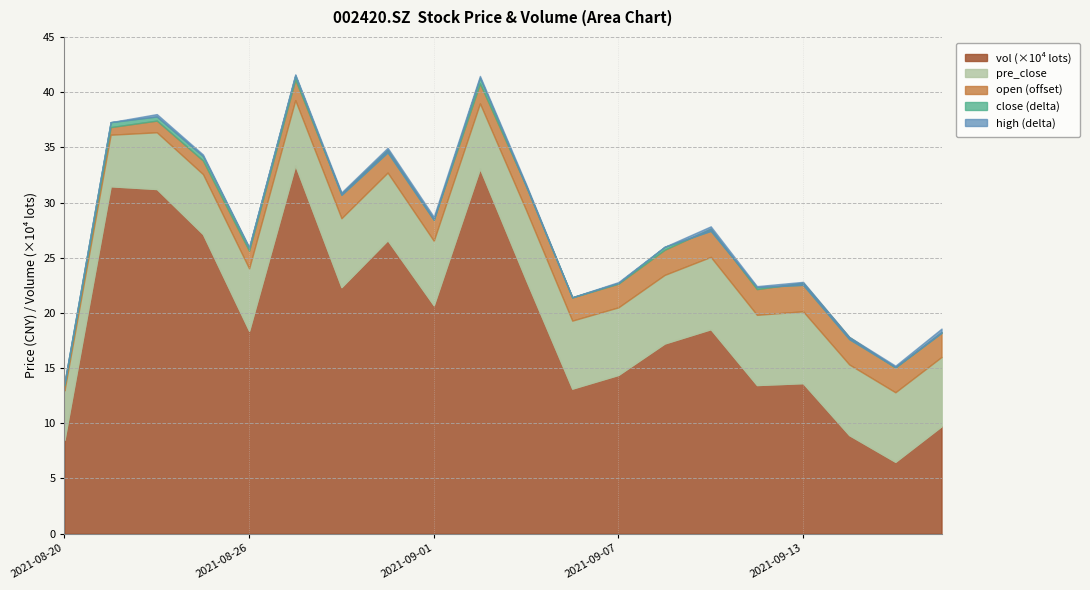

Which label corresponds to the smallest value in the chart?

20210820